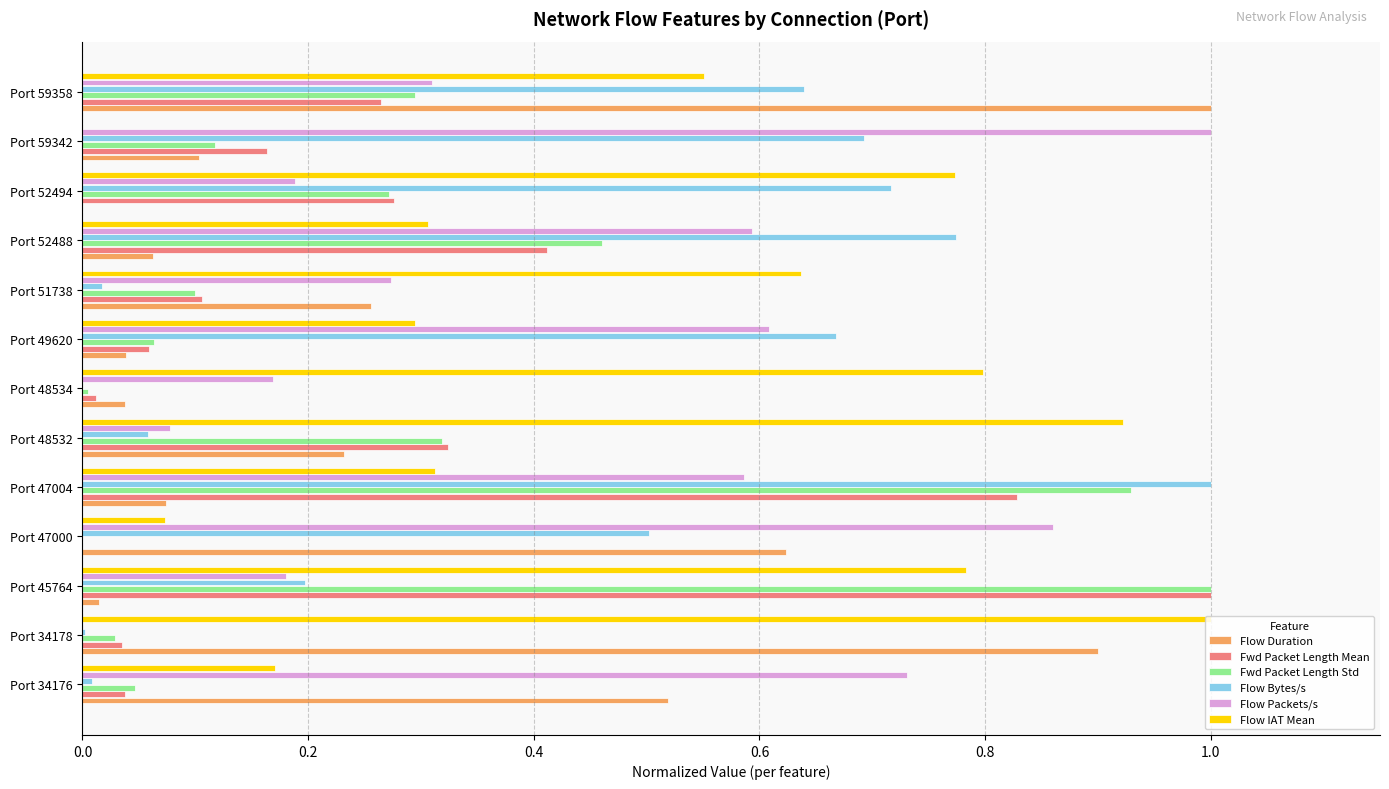

The value of Flow Bytes/s at Port 34176 is 0.0. True or false?

True